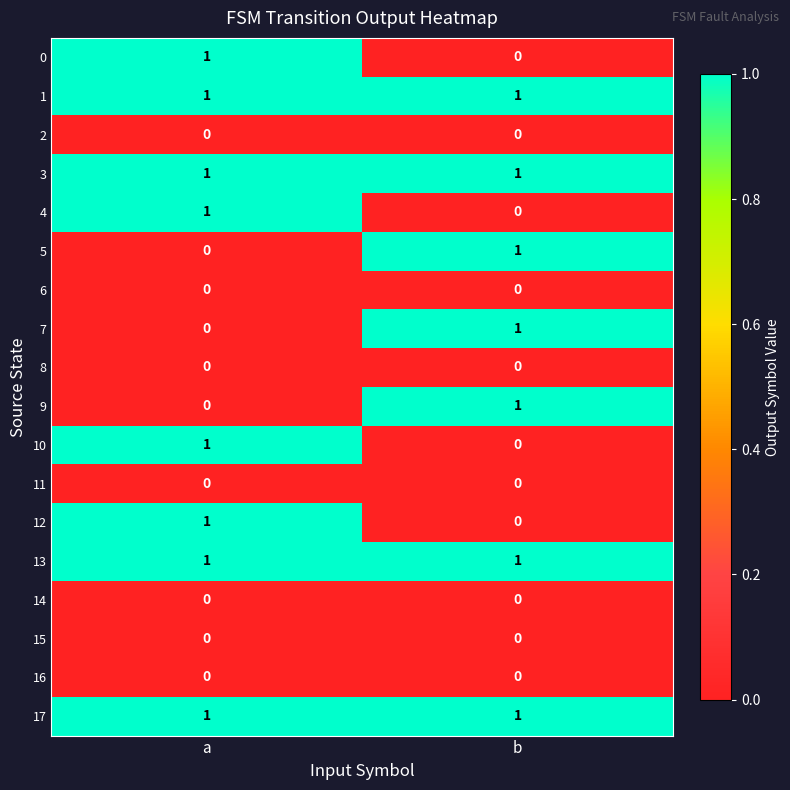

What is the total value across all series at a?

8